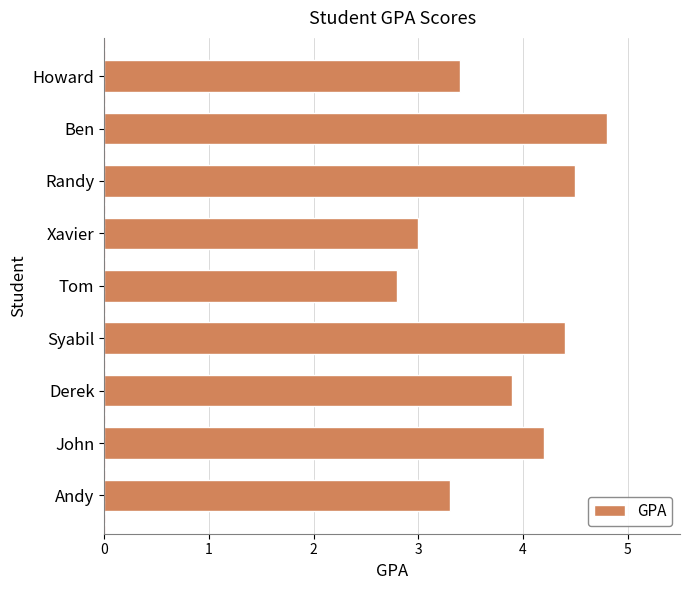

Reading bottom to top, transcribe all the data shown in this chart.

3.3	4.2	3.9	4.4	2.8	3.0	4.5	4.8	3.4